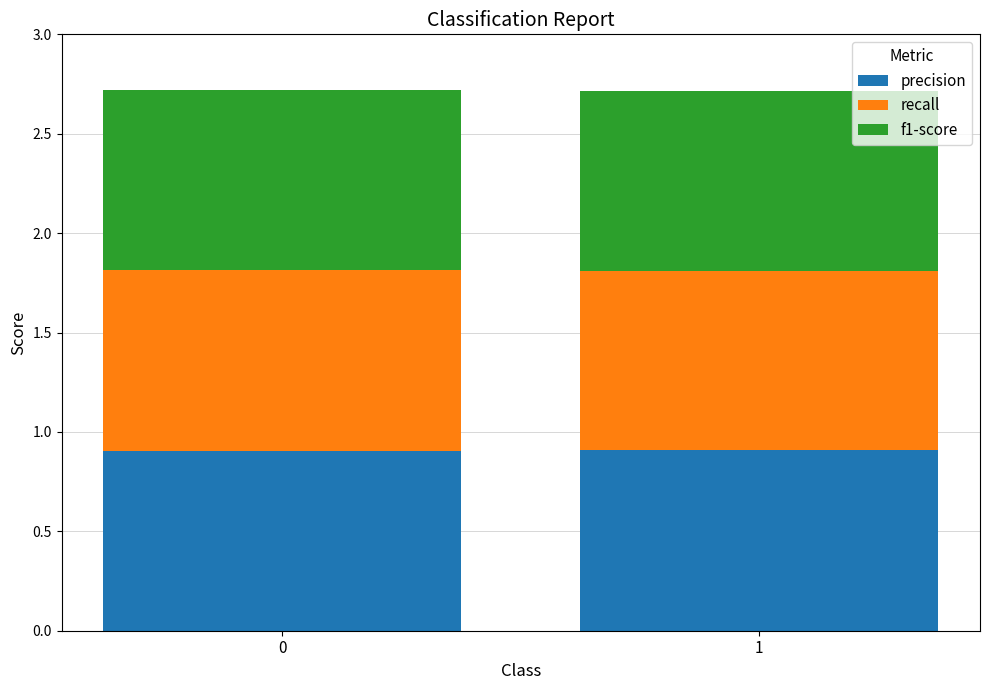

How many categories are shown in the chart?

2